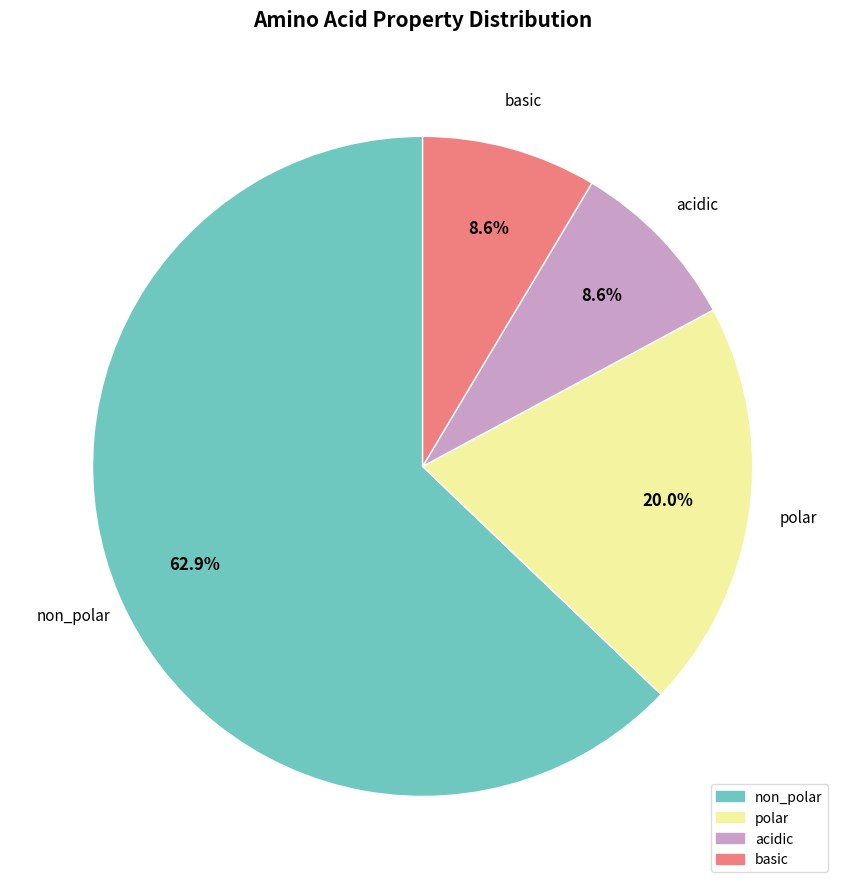

What is the ratio of the value at non_polar to the value at polar?

3.1